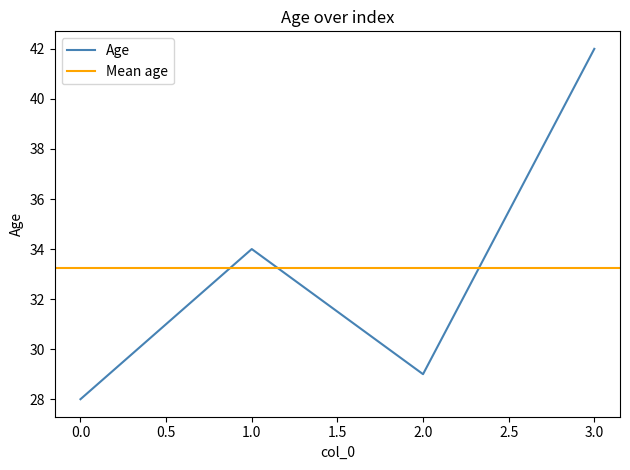

Reading left to right, list all the values displayed in this chart.

28	34	29	42